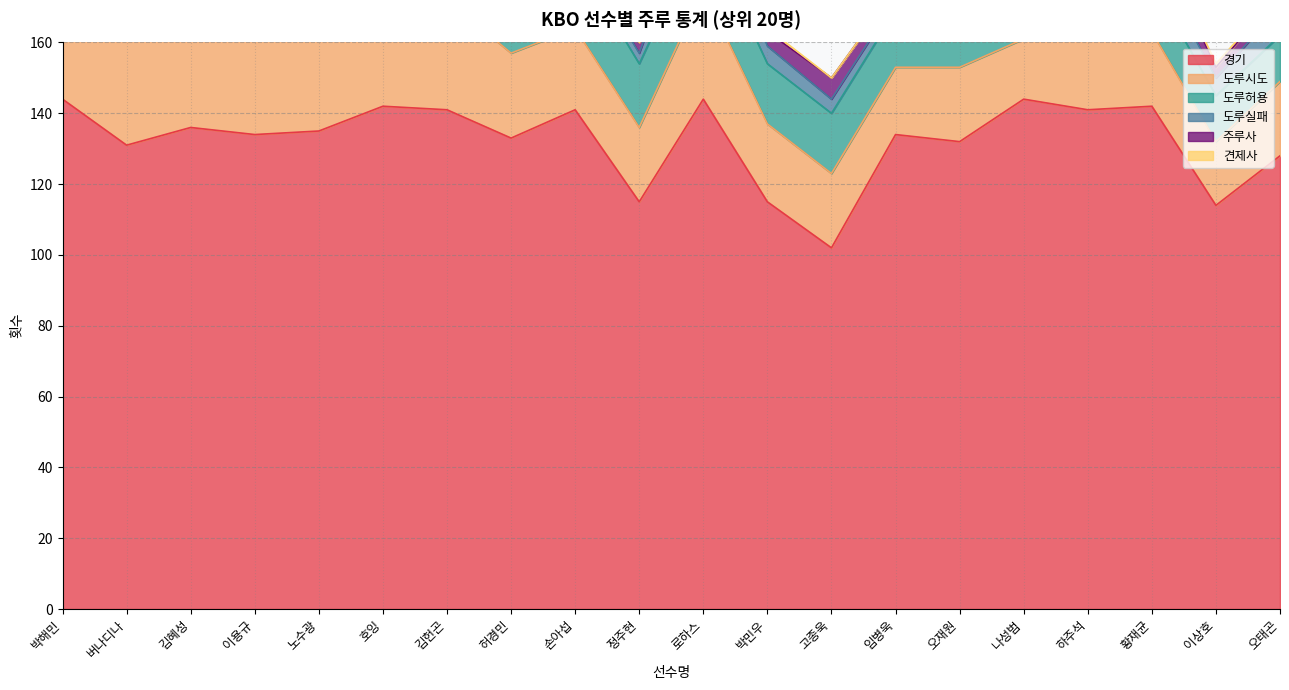

True or false: 견제사 and 도루실패 cross at least once.

False